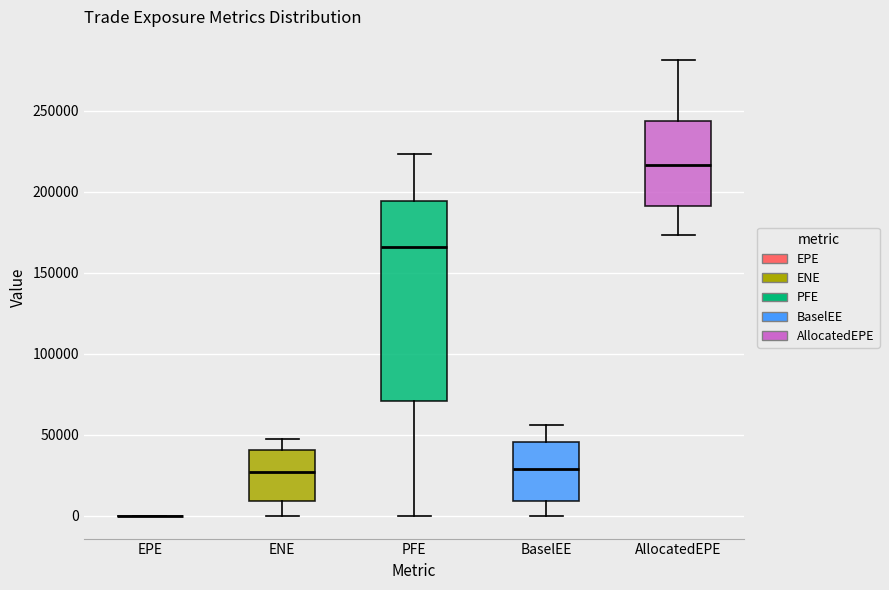

Comparing the boxes themselves (not the whiskers), which one is the tallest?

PFE